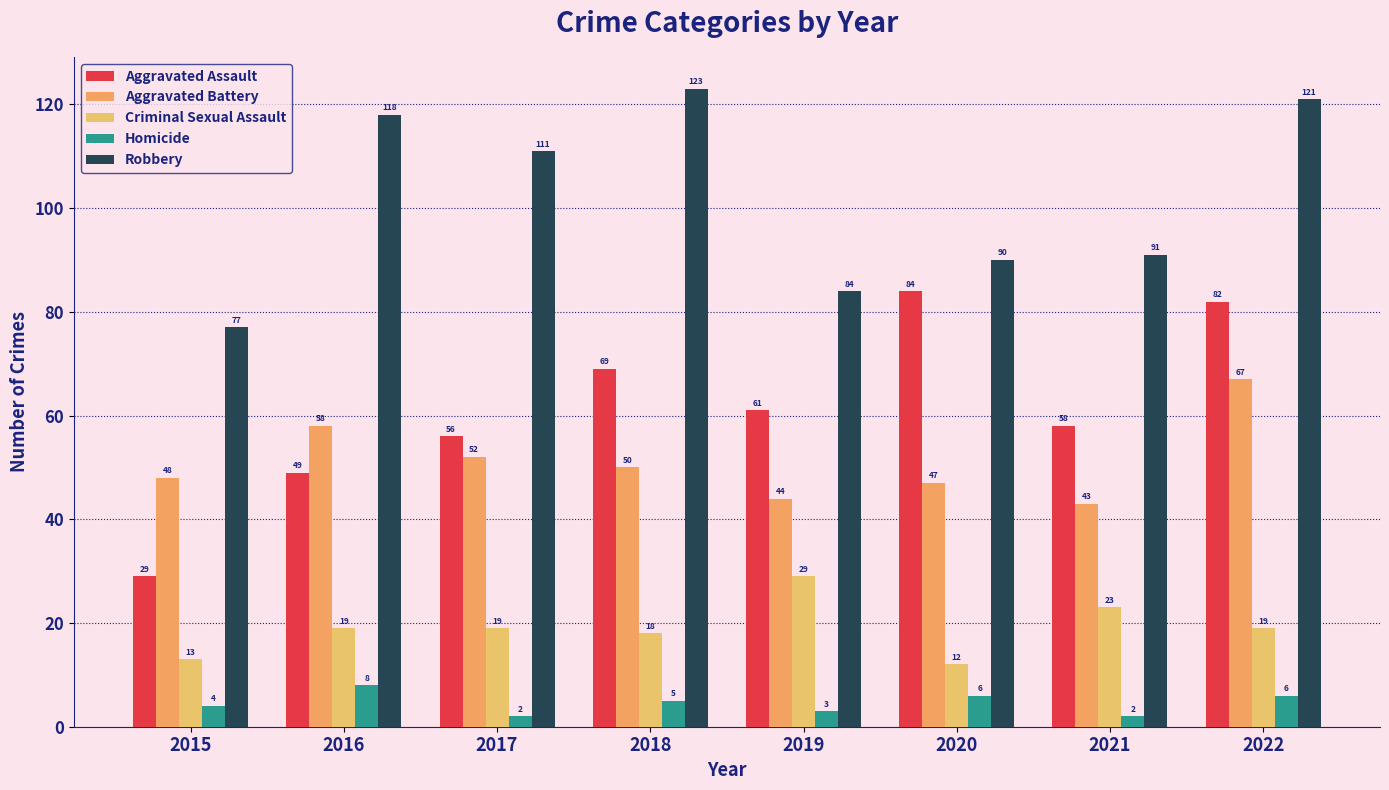

The value of Criminal Sexual Assault at 2020 is 3. True or false?

False